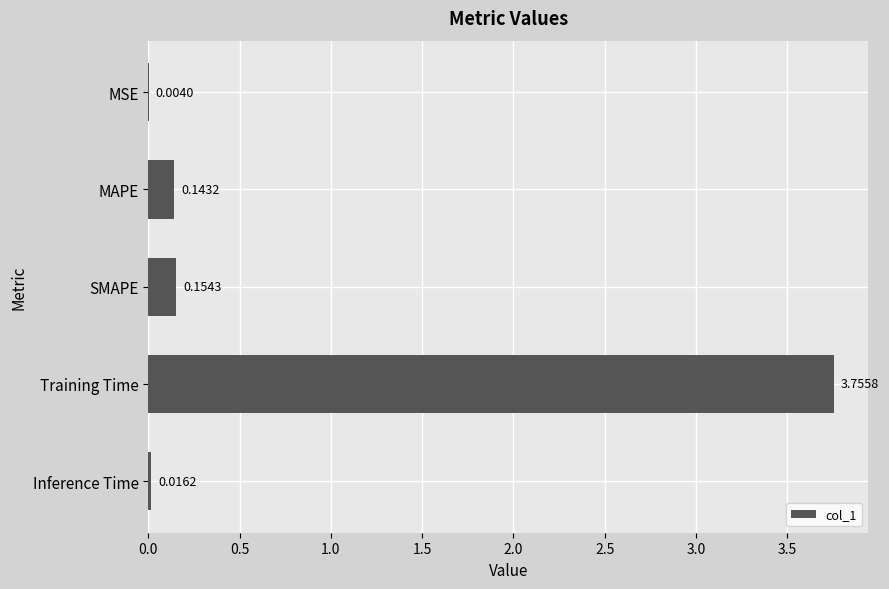

Where is the data nearest to the value 1?

SMAPE